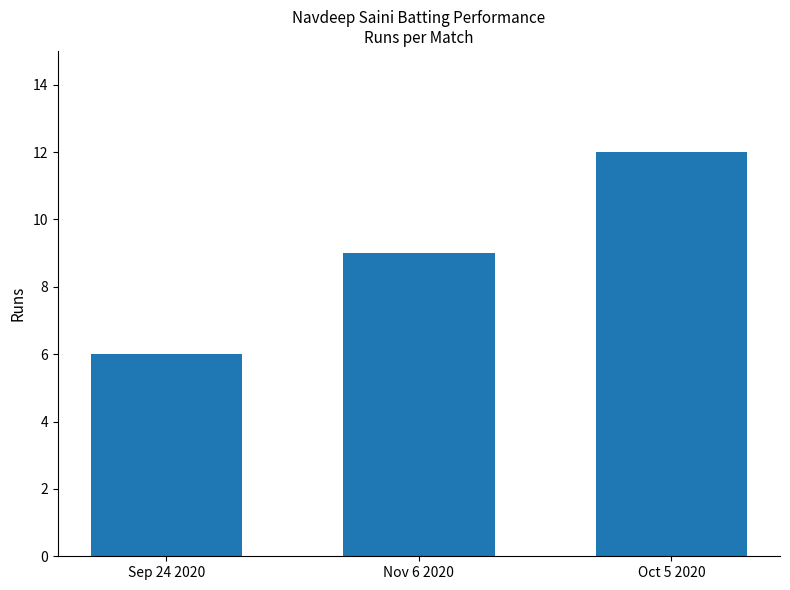

List the labels in order of value, largest first.

Oct 5 2020, Nov 6 2020, Sep 24 2020